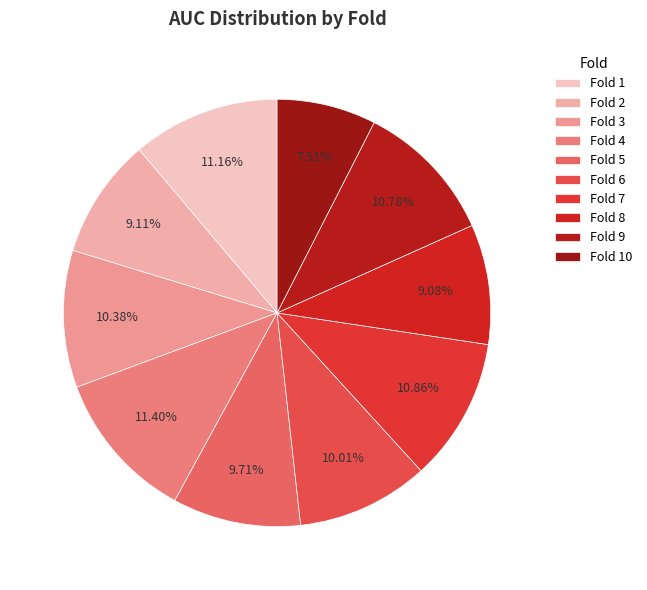

To the nearest percent, what portion does Fold 1 represent?

11%